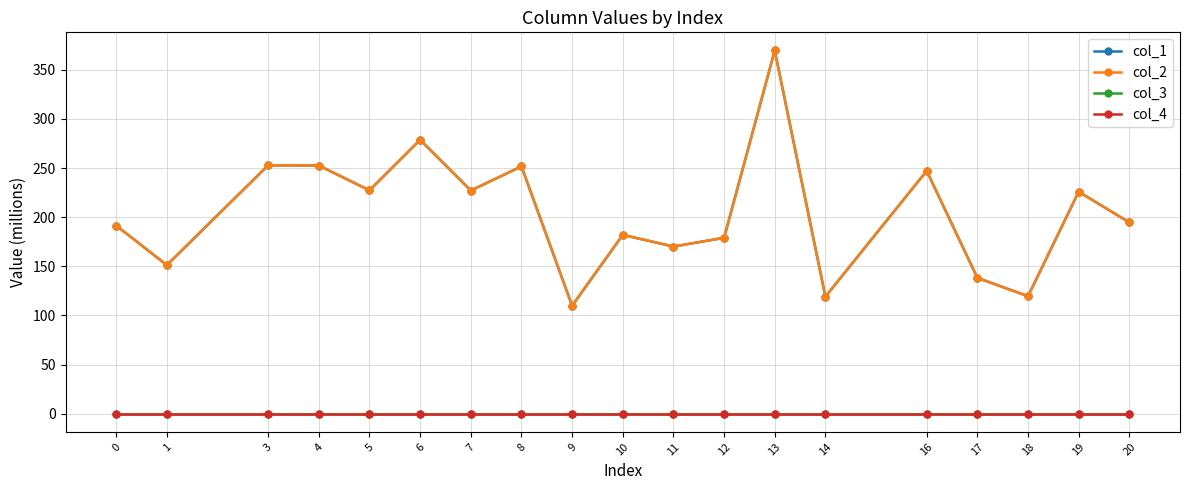

Which series has the widest spread of values?

col_1